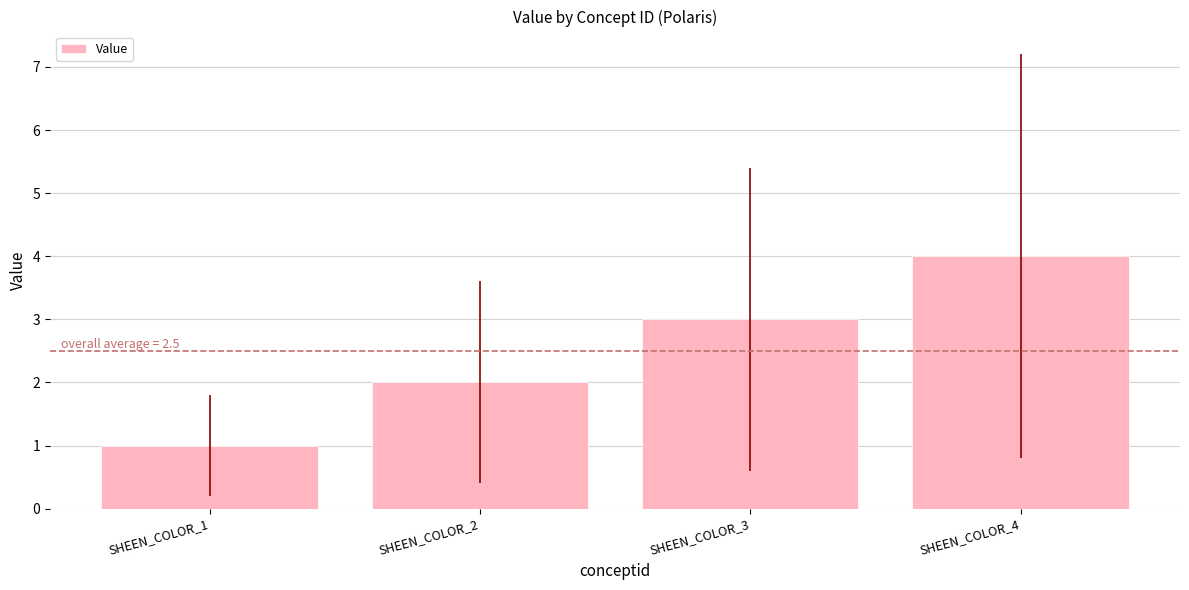

Reading left to right, list all the values displayed in this chart.

1	2	3	4